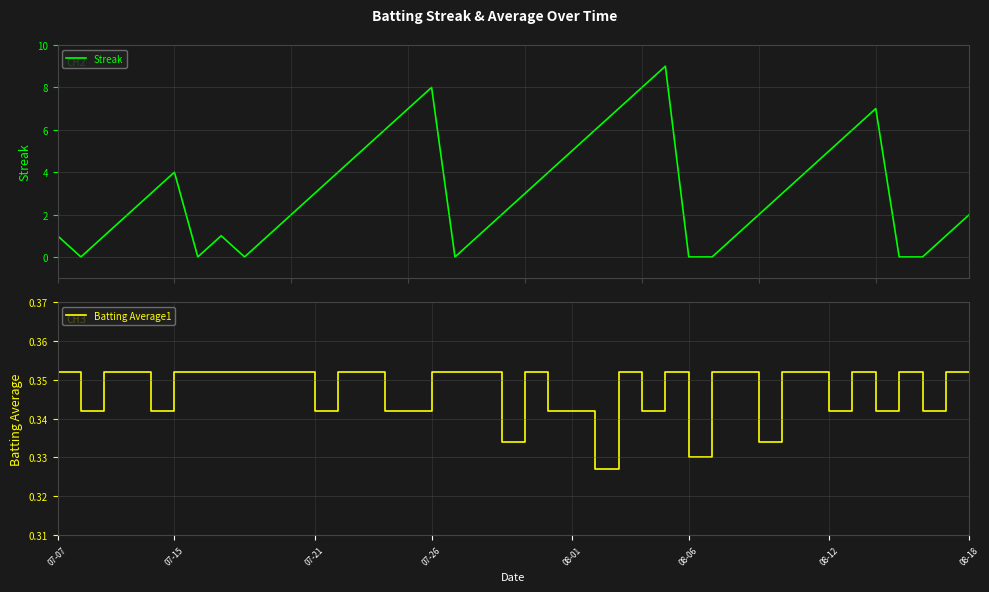

What is the maximum value for Streak?

9